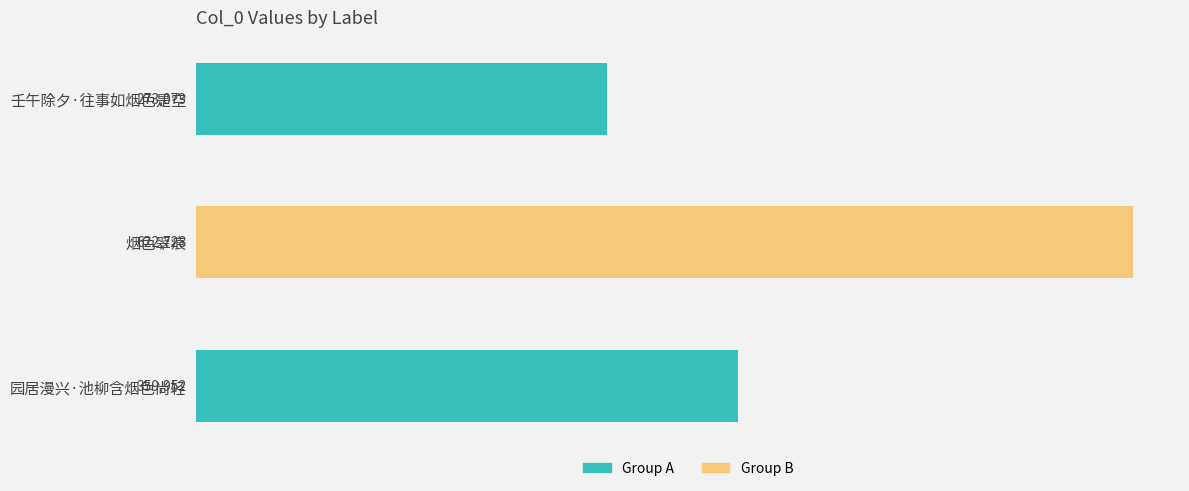

Reading top to bottom, what are all the values shown in this chart?

273073	622728	359952